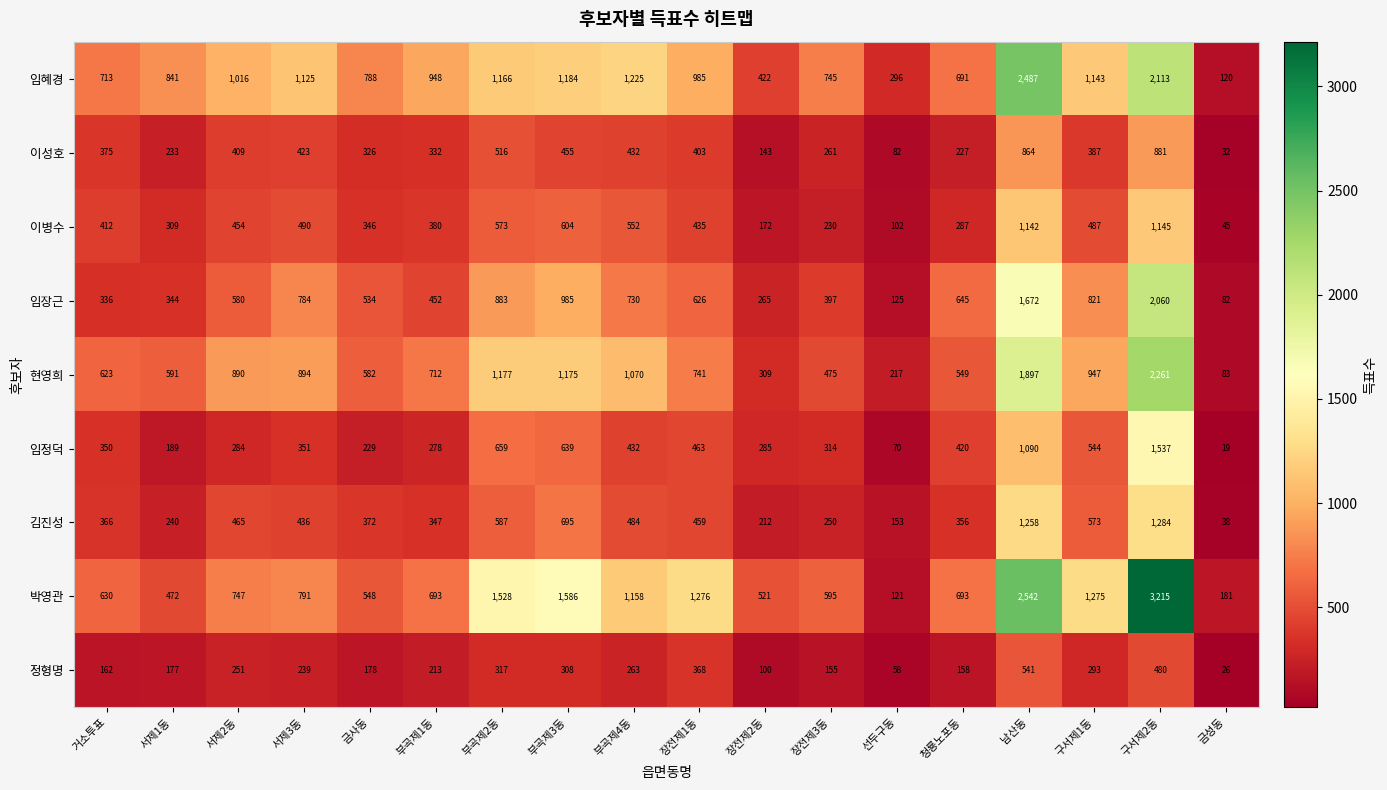

Between 서제1동 and 서제2동, which series saw the biggest shift?

현영희